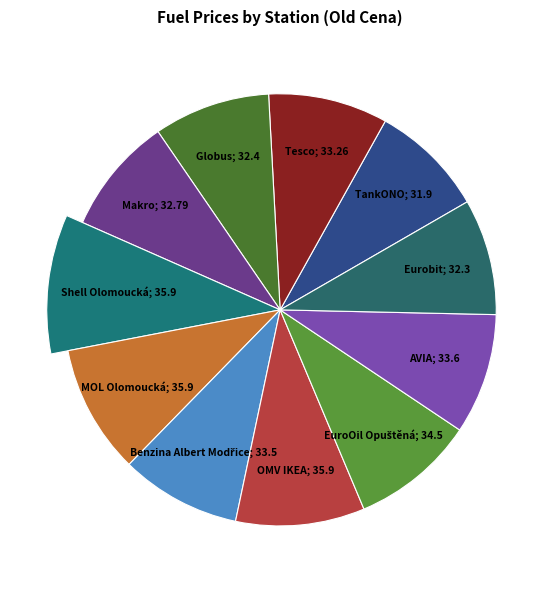

How many slices are in this pie chart?

11